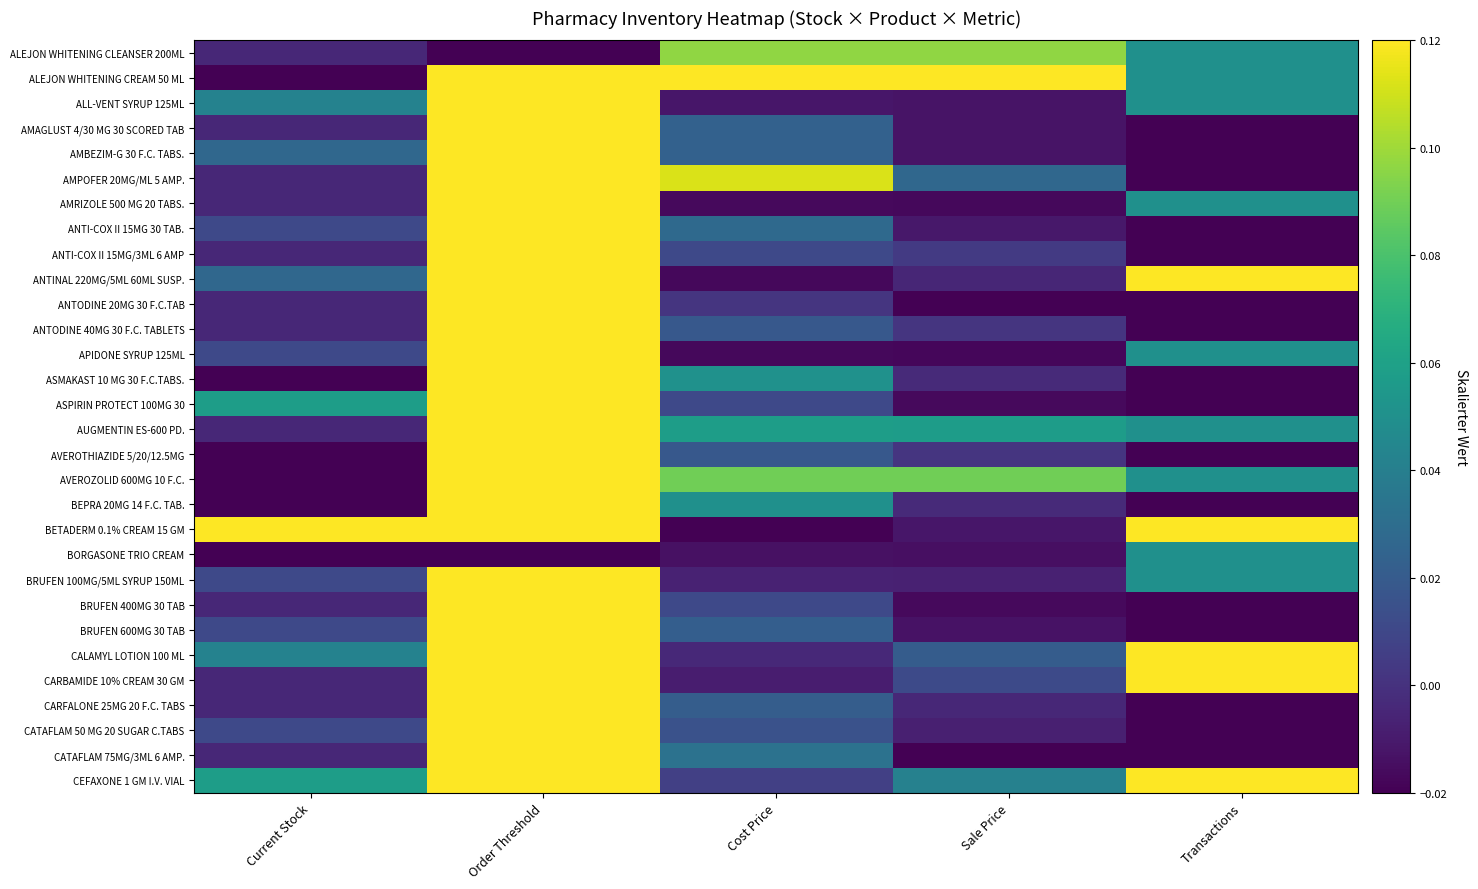

Reading right to left, transcribe all the data shown in this chart.

ALEJON WHITENING CLEANSER 200ML: Transactions=0.1	Sale Price=0.1	Cost Price=0.1	Order Threshold=-0.0	Current Stock=-0.0
ALEJON WHITENING CREAM 50 ML: Transactions=0.1	Sale Price=0.1	Cost Price=0.1	Order Threshold=0.1	Current Stock=-0.0
ALL-VENT SYRUP 125ML: Transactions=0.1	Sale Price=-0.0	Cost Price=-0.0	Order Threshold=0.1	Current Stock=0.0
AMAGLUST 4/30 MG 30 SCORED TAB: Transactions=-0.0	Sale Price=-0.0	Cost Price=0.0	Order Threshold=0.1	Current Stock=-0.0
AMBEZIM-G 30 F.C. TABS.: Transactions=-0.0	Sale Price=-0.0	Cost Price=0.0	Order Threshold=0.1	Current Stock=0.0
AMPOFER 20MG/ML 5 AMP.: Transactions=-0.0	Sale Price=0.0	Cost Price=0.1	Order Threshold=0.1	Current Stock=-0.0
AMRIZOLE 500 MG 20 TABS.: Transactions=0.1	Sale Price=-0.0	Cost Price=-0.0	Order Threshold=0.1	Current Stock=-0.0
ANTI-COX II 15MG 30 TAB.: Transactions=-0.0	Sale Price=-0.0	Cost Price=0.0	Order Threshold=0.1	Current Stock=0.0
ANTI-COX II 15MG/3ML 6 AMP: Transactions=-0.0	Sale Price=0.0	Cost Price=0.0	Order Threshold=0.1	Current Stock=-0.0
ANTINAL 220MG/5ML 60ML SUSP.: Transactions=0.1	Sale Price=-0.0	Cost Price=-0.0	Order Threshold=0.1	Current Stock=0.0
ANTODINE 20MG 30 F.C.TAB: Transactions=-0.0	Sale Price=-0.0	Cost Price=0.0	Order Threshold=0.1	Current Stock=-0.0
ANTODINE 40MG 30 F.C. TABLETS: Transactions=-0.0	Sale Price=0.0	Cost Price=0.0	Order Threshold=0.1	Current Stock=-0.0
APIDONE SYRUP 125ML: Transactions=0.1	Sale Price=-0.0	Cost Price=-0.0	Order Threshold=0.1	Current Stock=0.0
ASMAKAST 10 MG 30 F.C.TABS.: Transactions=-0.0	Sale Price=-0.0	Cost Price=0.1	Order Threshold=0.1	Current Stock=-0.0
ASPIRIN PROTECT 100MG 30: Transactions=-0.0	Sale Price=-0.0	Cost Price=0.0	Order Threshold=0.1	Current Stock=0.1
AUGMENTIN ES-600 PD.: Transactions=0.1	Sale Price=0.1	Cost Price=0.1	Order Threshold=0.1	Current Stock=-0.0
AVEROTHIAZIDE 5/20/12.5MG: Transactions=-0.0	Sale Price=0.0	Cost Price=0.0	Order Threshold=0.1	Current Stock=-0.0
AVEROZOLID 600MG 10 F.C.: Transactions=0.1	Sale Price=0.1	Cost Price=0.1	Order Threshold=0.1	Current Stock=-0.0
BEPRA 20MG 14 F.C. TAB.: Transactions=-0.0	Sale Price=-0.0	Cost Price=0.1	Order Threshold=0.1	Current Stock=-0.0
BETADERM 0.1% CREAM 15 GM: Transactions=0.1	Sale Price=-0.0	Cost Price=-0.0	Order Threshold=0.1	Current Stock=0.1
BORGASONE TRIO CREAM: Transactions=0.1	Sale Price=-0.0	Cost Price=-0.0	Order Threshold=-0.0	Current Stock=-0.0
BRUFEN 100MG/5ML SYRUP 150ML: Transactions=0.1	Sale Price=-0.0	Cost Price=-0.0	Order Threshold=0.1	Current Stock=0.0
BRUFEN 400MG 30 TAB: Transactions=-0.0	Sale Price=-0.0	Cost Price=0.0	Order Threshold=0.1	Current Stock=-0.0
BRUFEN 600MG 30 TAB: Transactions=-0.0	Sale Price=-0.0	Cost Price=0.0	Order Threshold=0.1	Current Stock=0.0
CALAMYL LOTION 100 ML: Transactions=0.1	Sale Price=0.0	Cost Price=-0.0	Order Threshold=0.1	Current Stock=0.0
CARBAMIDE 10% CREAM 30 GM: Transactions=0.1	Sale Price=0.0	Cost Price=-0.0	Order Threshold=0.1	Current Stock=-0.0
CARFALONE 25MG 20 F.C. TABS: Transactions=-0.0	Sale Price=-0.0	Cost Price=0.0	Order Threshold=0.1	Current Stock=-0.0
CATAFLAM 50 MG 20 SUGAR C.TABS: Transactions=-0.0	Sale Price=-0.0	Cost Price=0.0	Order Threshold=0.1	Current Stock=0.0
CATAFLAM 75MG/3ML 6 AMP.: Transactions=-0.0	Sale Price=-0.0	Cost Price=0.0	Order Threshold=0.1	Current Stock=-0.0
CEFAXONE 1 GM I.V. VIAL: Transactions=0.1	Sale Price=0.0	Cost Price=0.0	Order Threshold=0.1	Current Stock=0.1